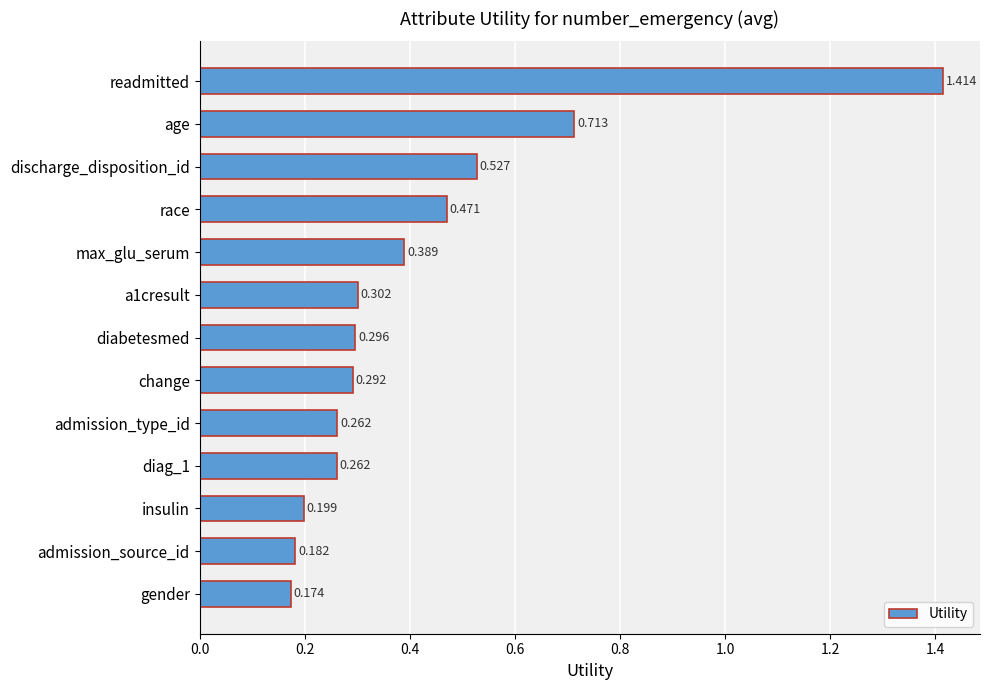

How many bars are there in total?

13